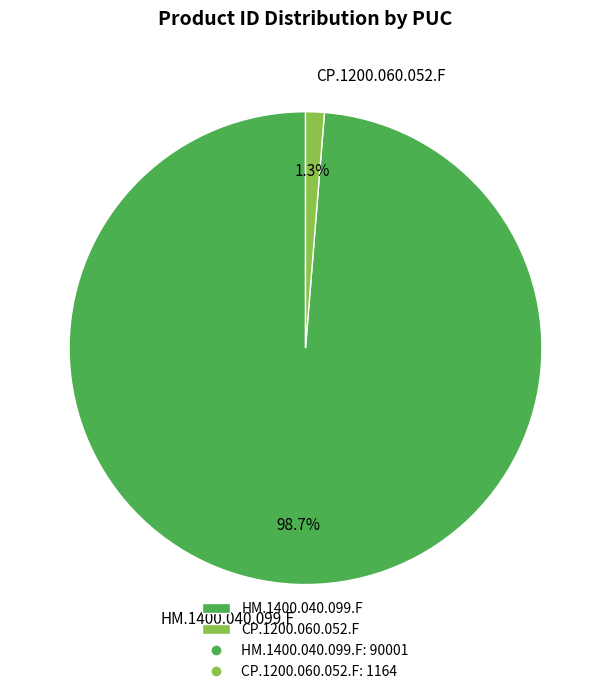

What is the majority slice?

HM.1400.040.099.F